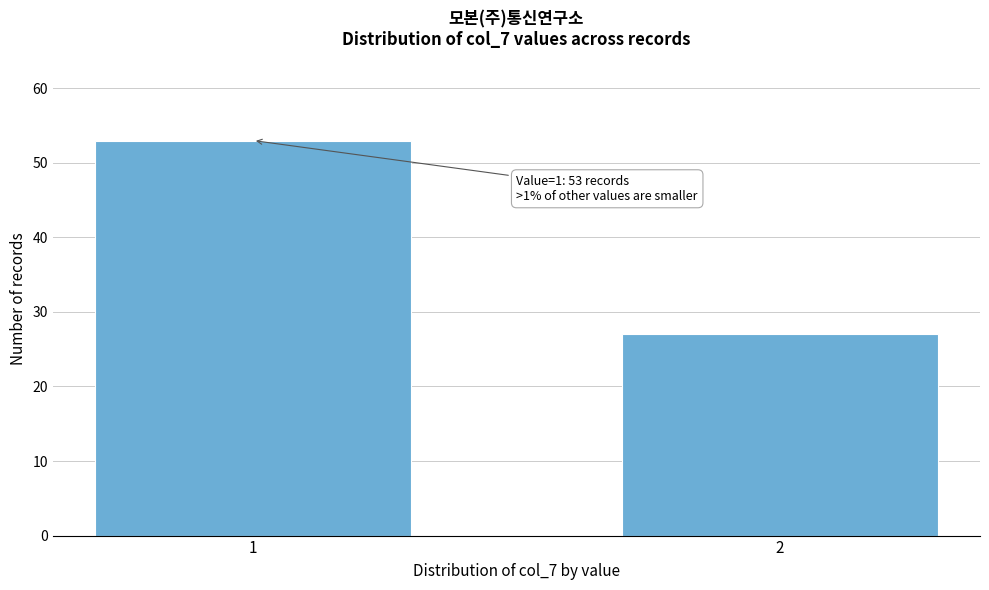

Reading left to right, extract all data points from this chart.

53	27